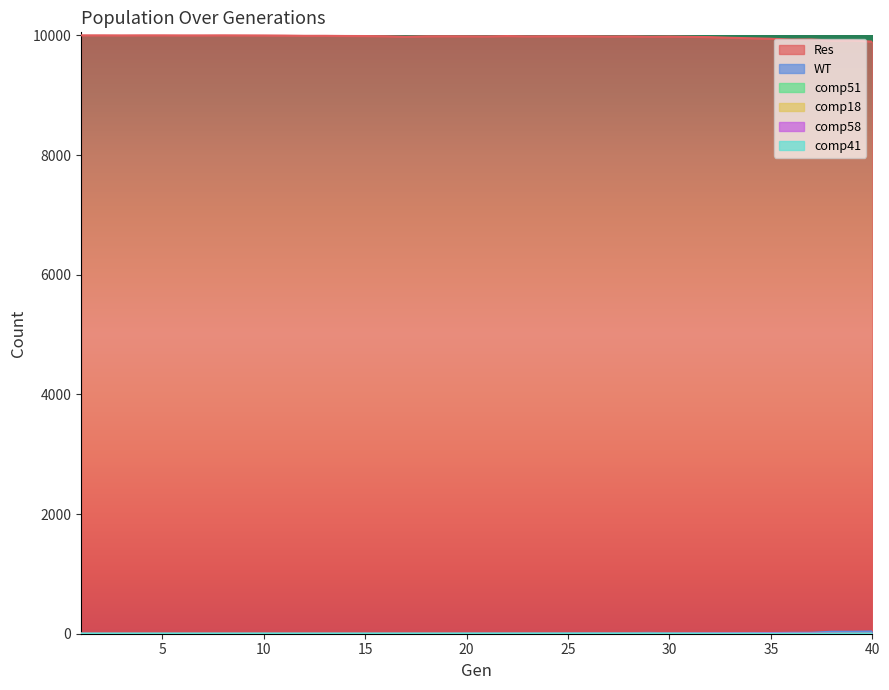

List the labels in order of comp58 value, largest first.

35, 36, 37, 33, 32, 34, 38, 31, 40, 30, 39, 1, 2, 3, 4, 5, 6, 7, 8, 9, 10, 11, 12, 13, 14, 15, 16, 17, 18, 19, 20, 21, 22, 23, 24, 25, 26, 27, 28, 29